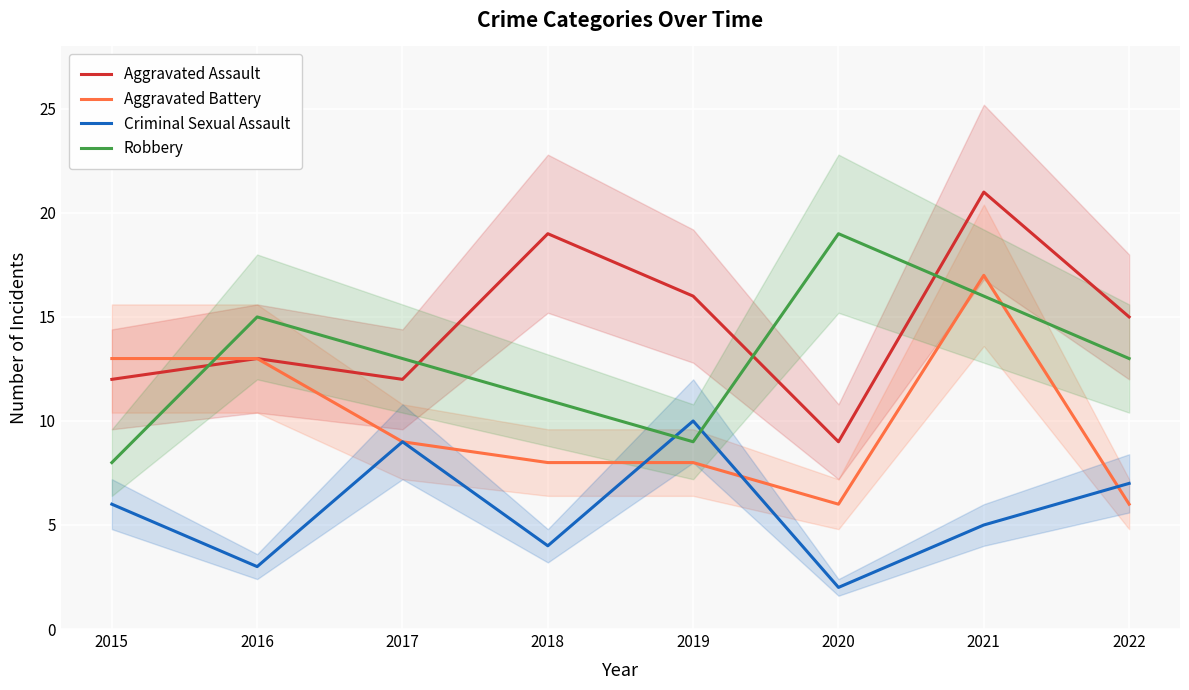

Which series has the largest total across all categories?

Aggravated Assault